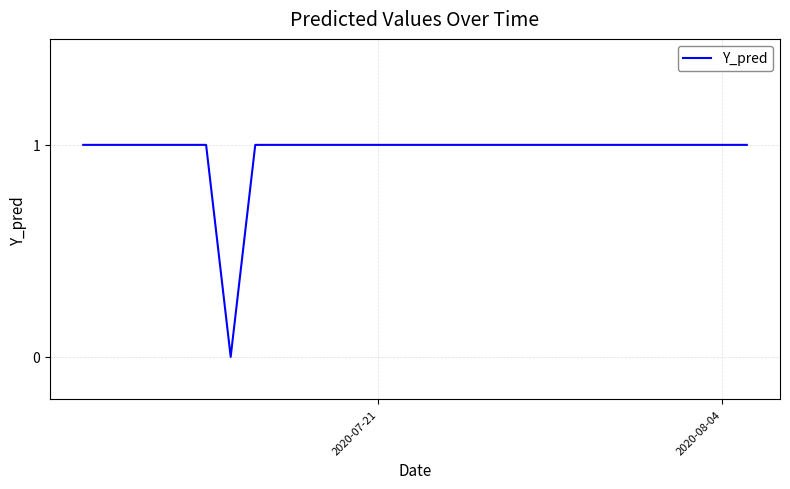

How many lines are shown in the chart?

1